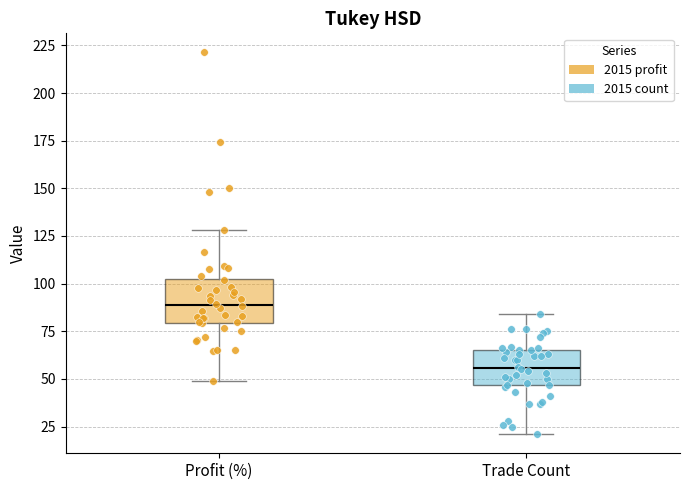

Where does the median line of the box for Trade Count sit on the y-axis? The values are not printed on the chart, so give them approximately, as read against the axis.

55